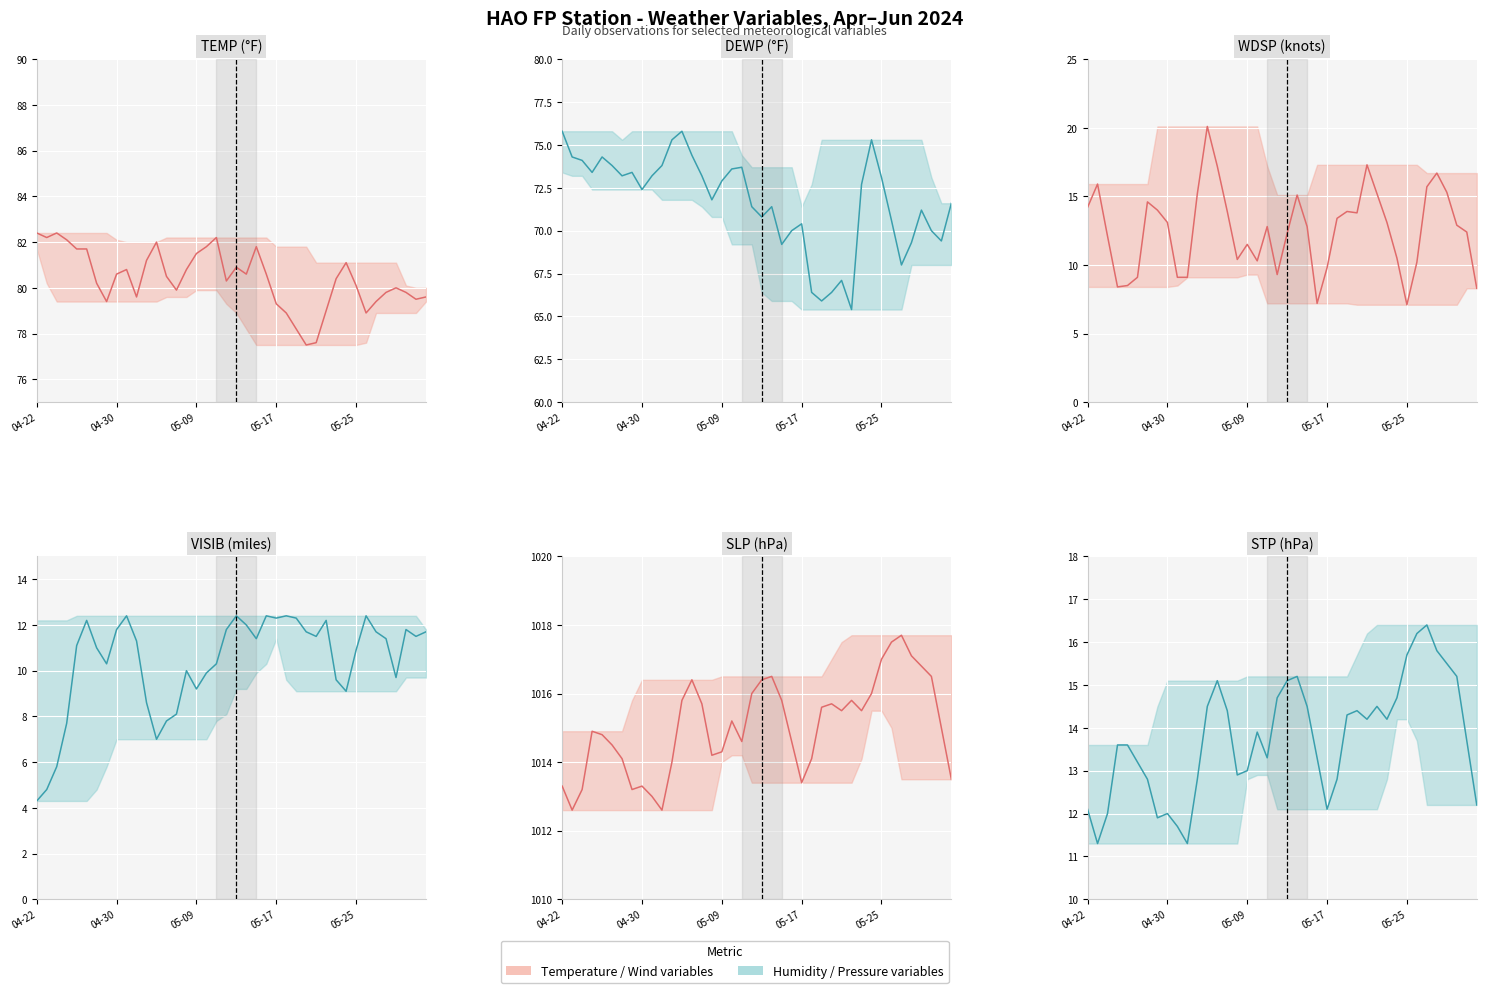

Which series has the widest spread of values?

WDSP